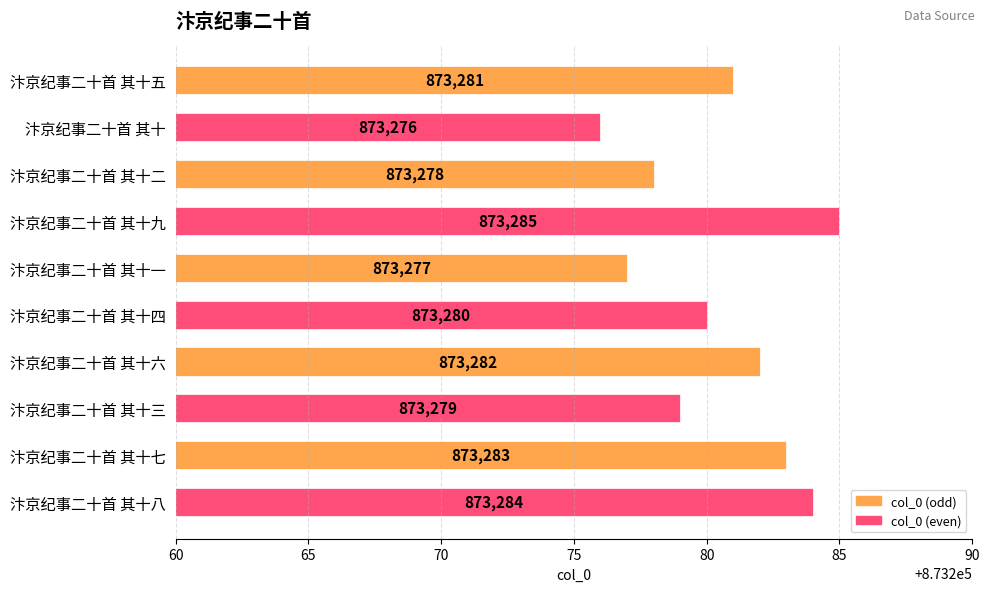

At which category does the chart reach its minimum across all series?

汴京纪事二十首 其十